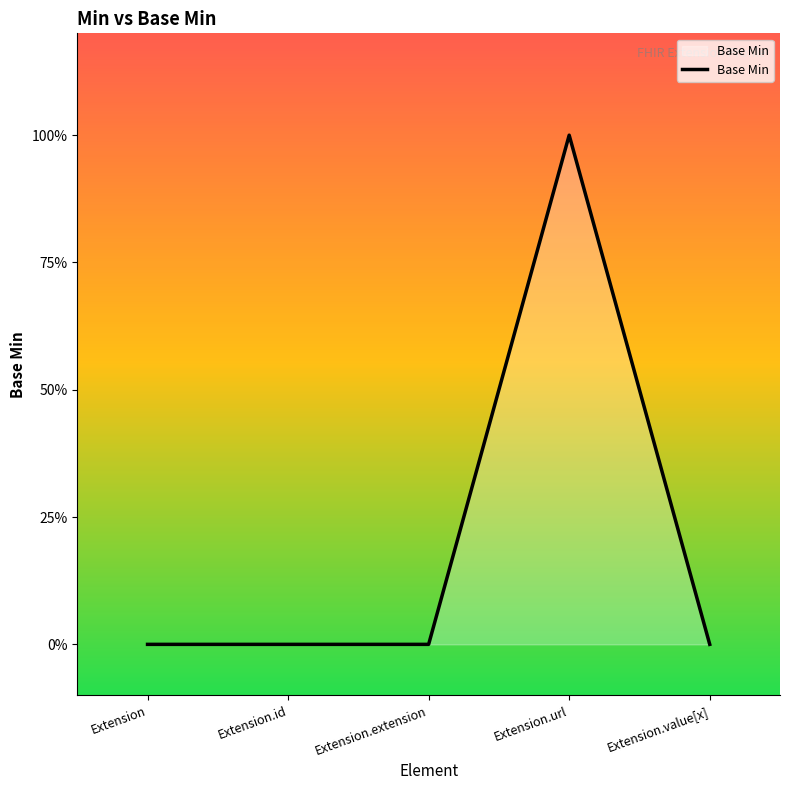

What is the maximum value shown in the chart?

1